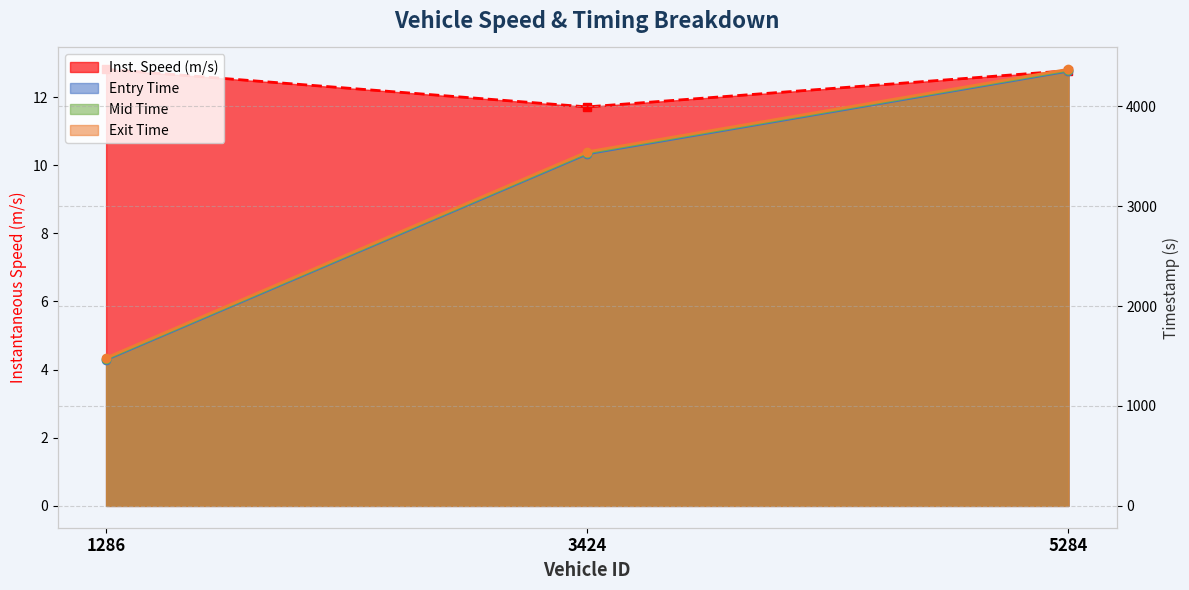

Which category has the highest value across all series?

5284